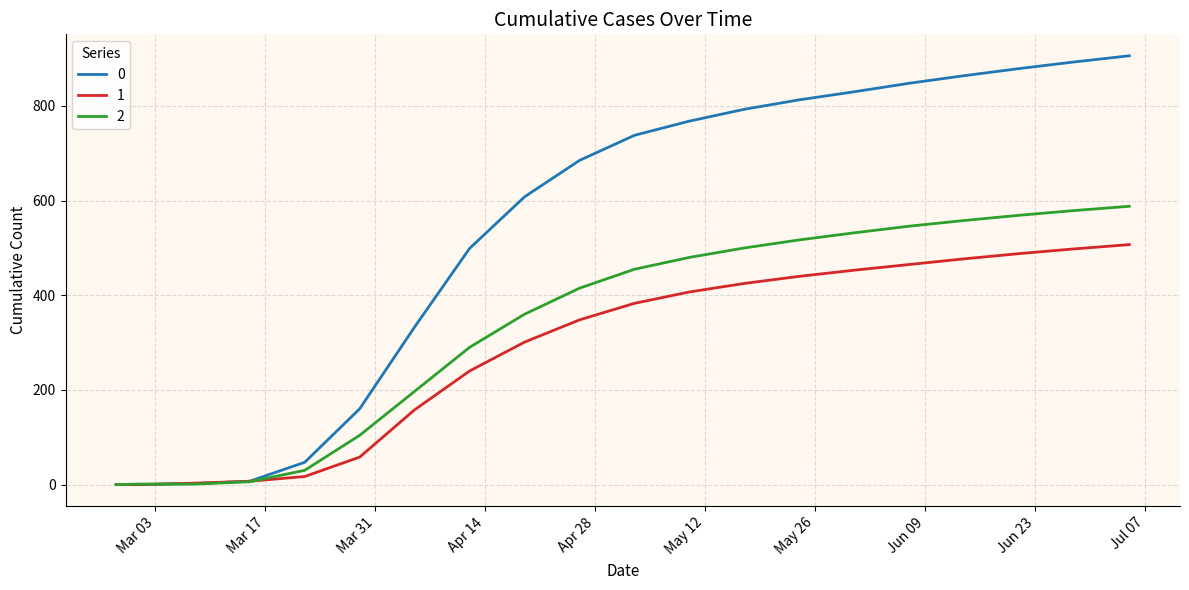

List the series in order of their overall mean, highest first.

0, 2, 1